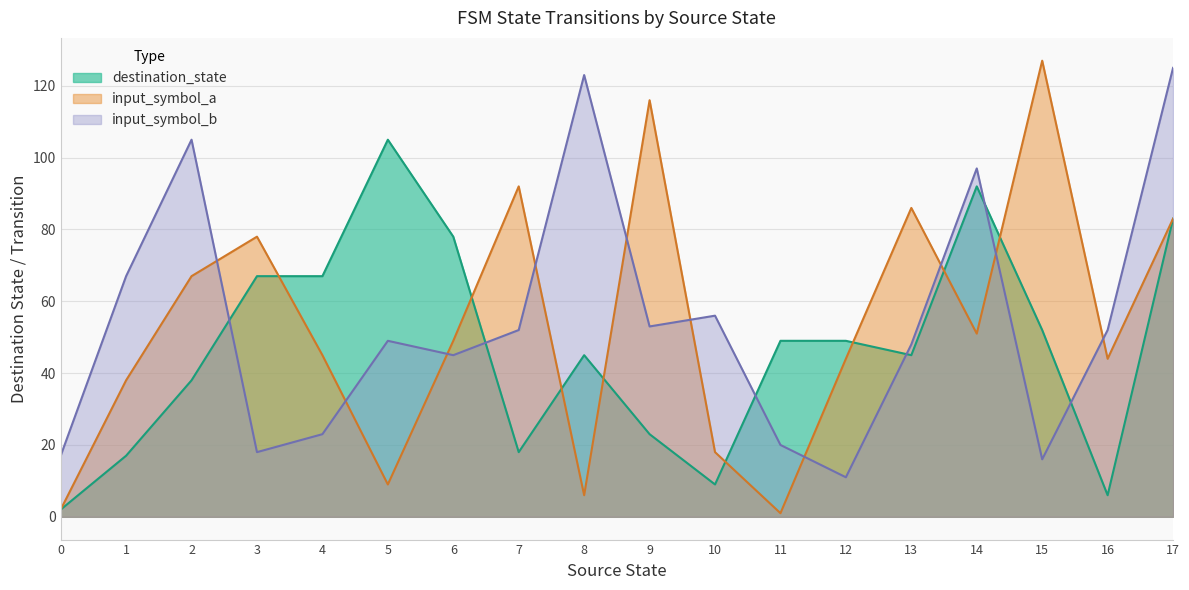

What is the difference between the second highest and second lowest values in the input_symbol_a series?

114